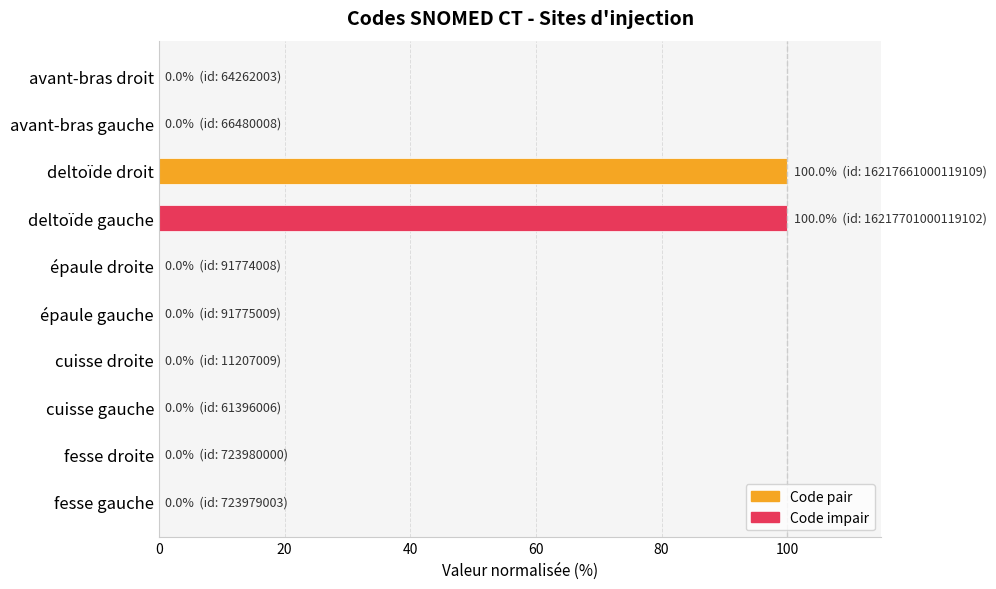

What is the sum of all values?

200.0